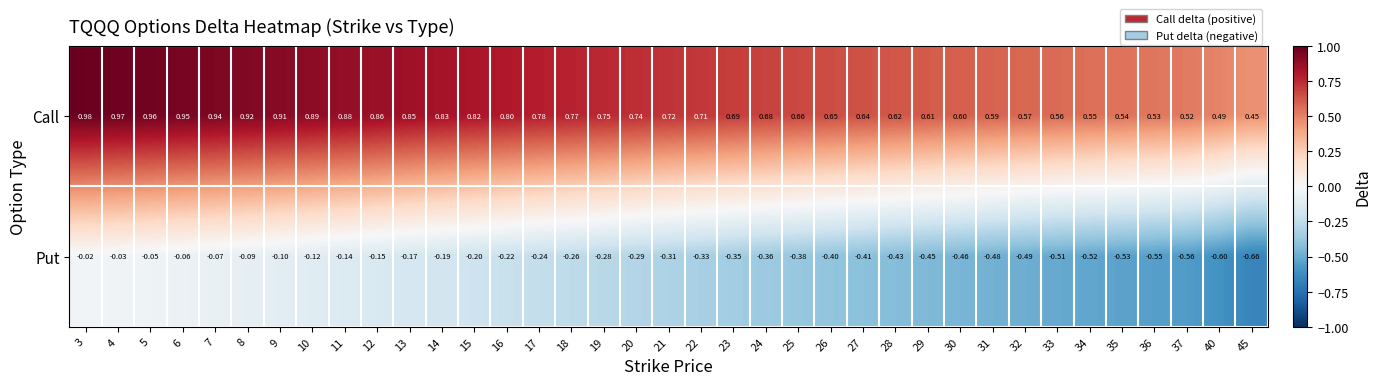

Rank the series at 9 from highest to lowest value.

Call, Put